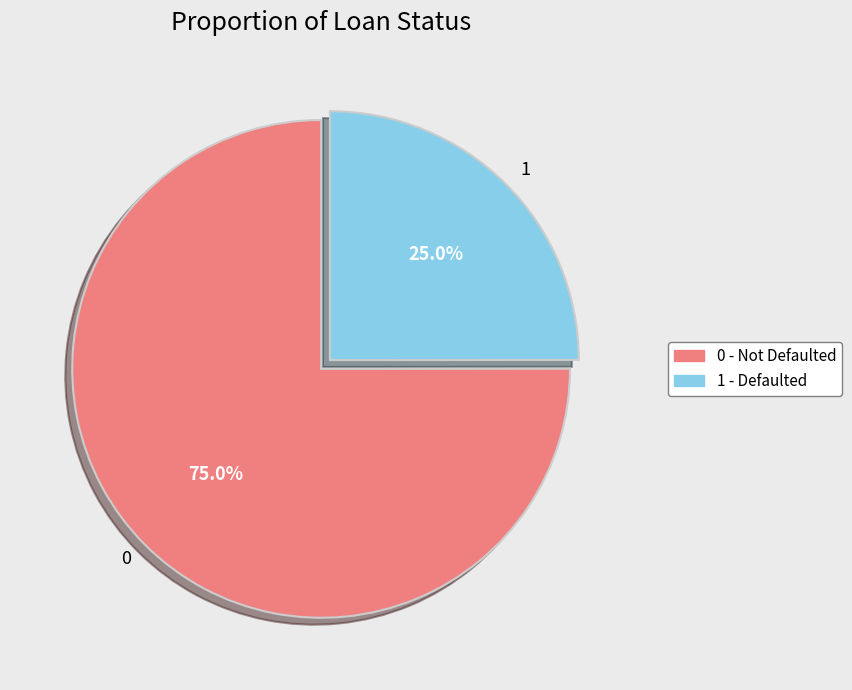

What portion of the pie excludes 0?

25.0%